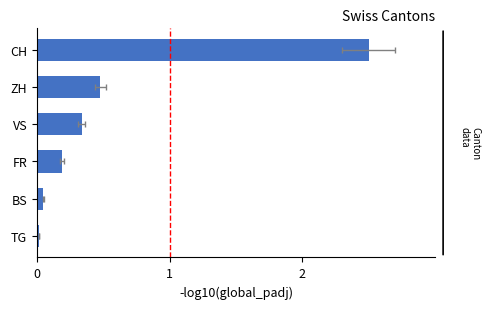

What is the greatest value displayed?

2.5